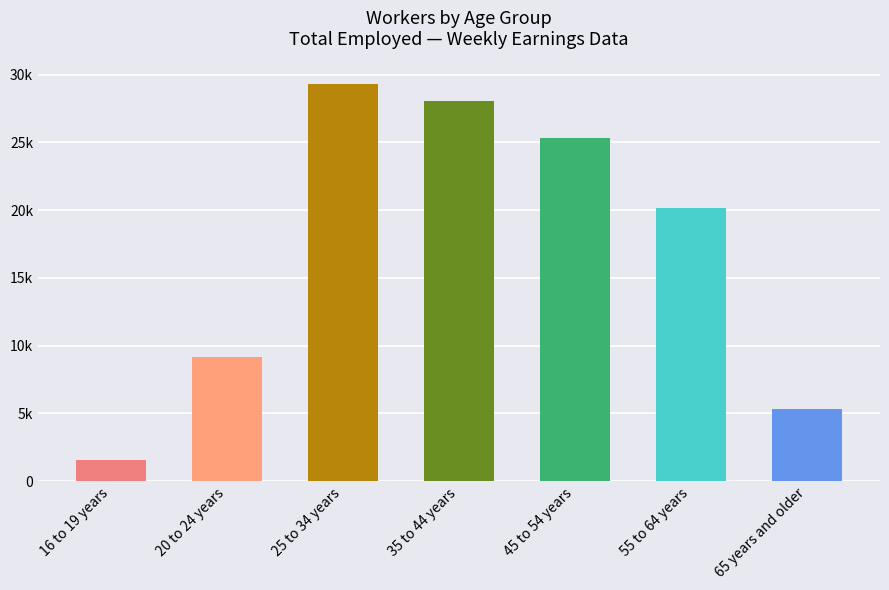

Reading right to left, list all the values displayed in this chart.

65 years and older=5341	55 to 64 years=20143	45 to 54 years=25298	35 to 44 years=28064	25 to 34 years=29297	20 to 24 years=9133	16 to 19 years=1593